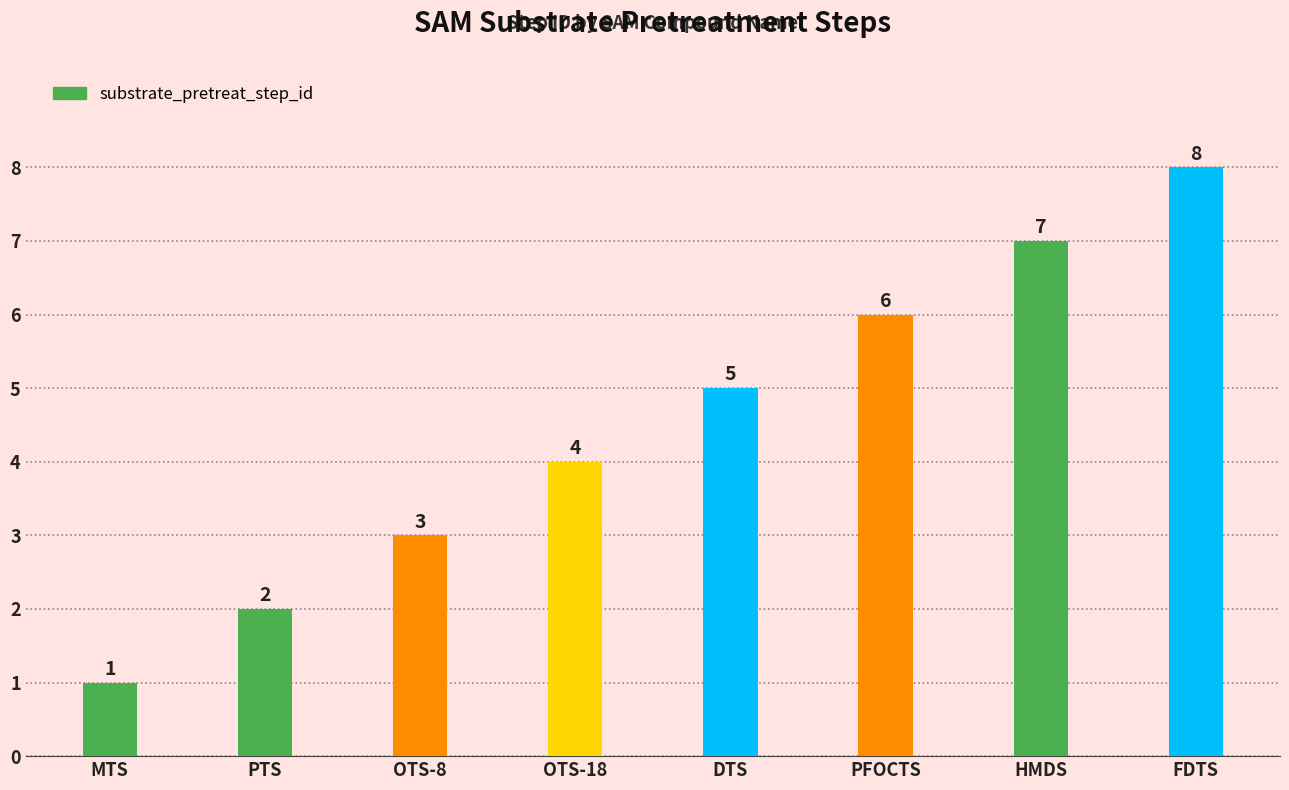

List the labels in order of value, largest first.

FDTS, HMDS, PFOCTS, DTS, OTS-18, OTS-8, PTS, MTS